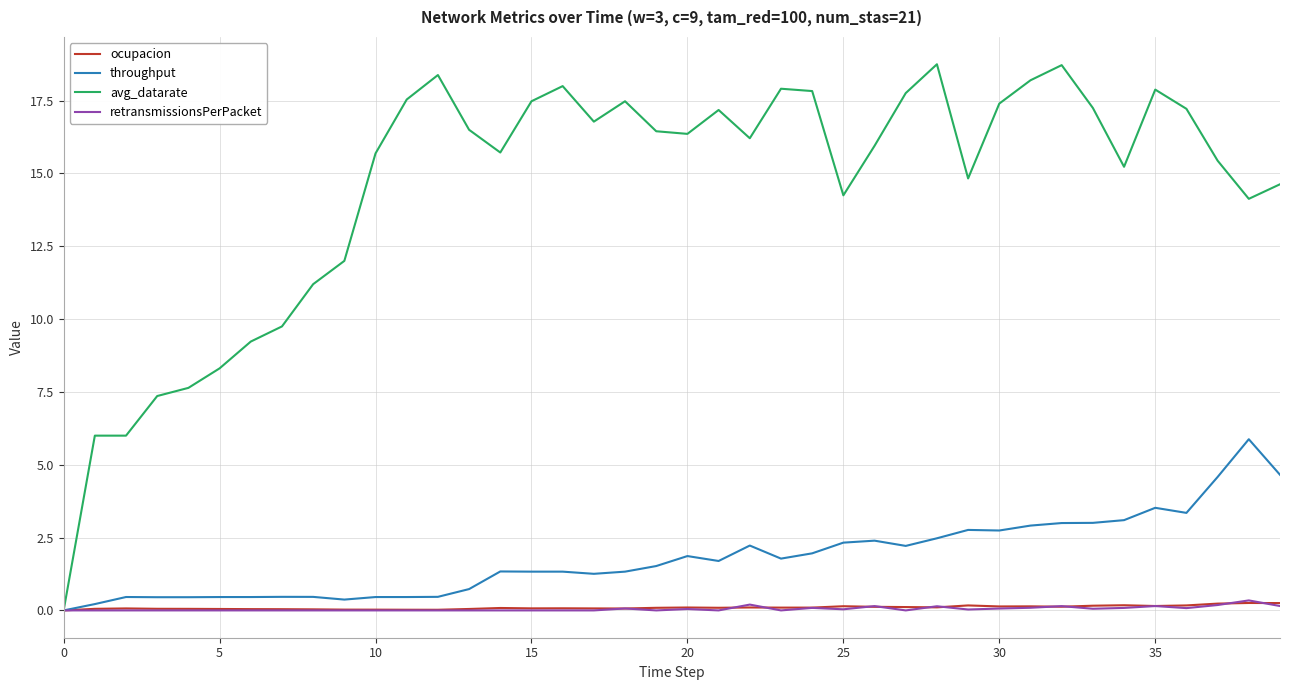

Which series has the widest spread of values?

avg_datarate